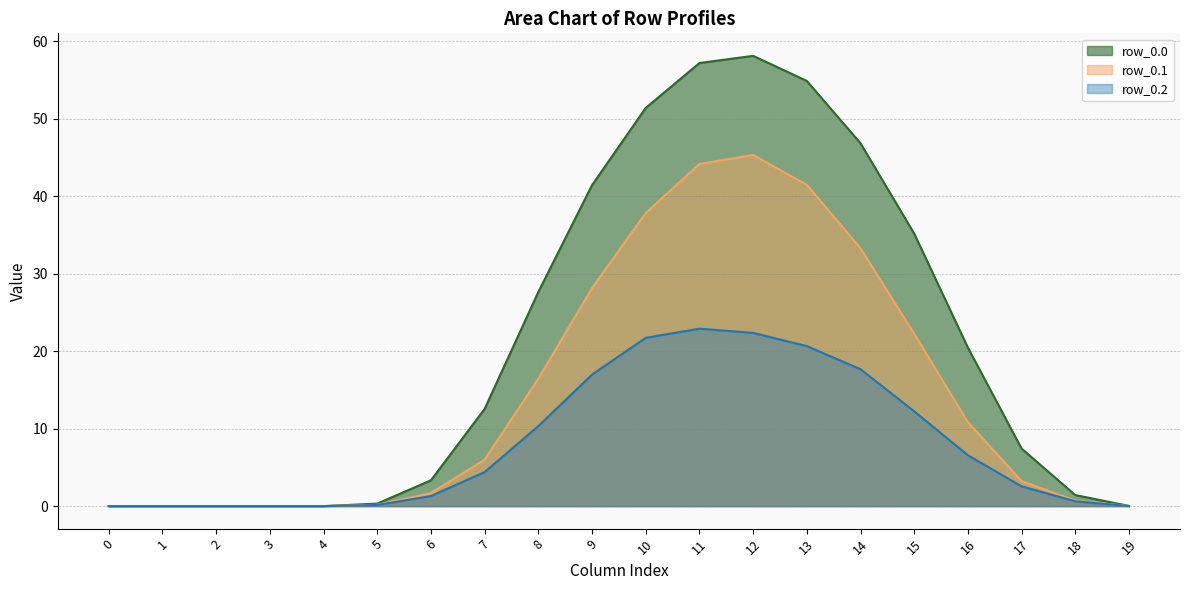

Reading left to right, extract all data points from this chart.

row_0.0 line: 0=0.0	1=0.0	2=0.0	3=0.0	4=0.0	5=0.3	6=3.3	7=12.6	8=27.6	9=41.4	10=51.4	11=57.2	12=58.1	13=54.9	14=46.8	15=35.2	16=20.5	17=7.4	18=1.4	19=0.0
row_0.1 line: 0=0.0	1=0.0	2=0.0	3=0.0	4=0.0	5=0.2	6=1.7	7=6.0	8=16.5	9=28.1	10=37.8	11=44.1	12=45.3	13=41.5	14=33.3	15=22.2	16=10.8	17=3.2	18=0.7	19=0.0
row_0.2 line: 0=0.0	1=0.0	2=0.0	3=0.0	4=0.0	5=0.1	6=1.3	7=4.4	8=10.3	9=17.0	10=21.7	11=22.9	12=22.4	13=20.6	14=17.7	15=12.2	16=6.6	17=2.5	18=0.6	19=0.0